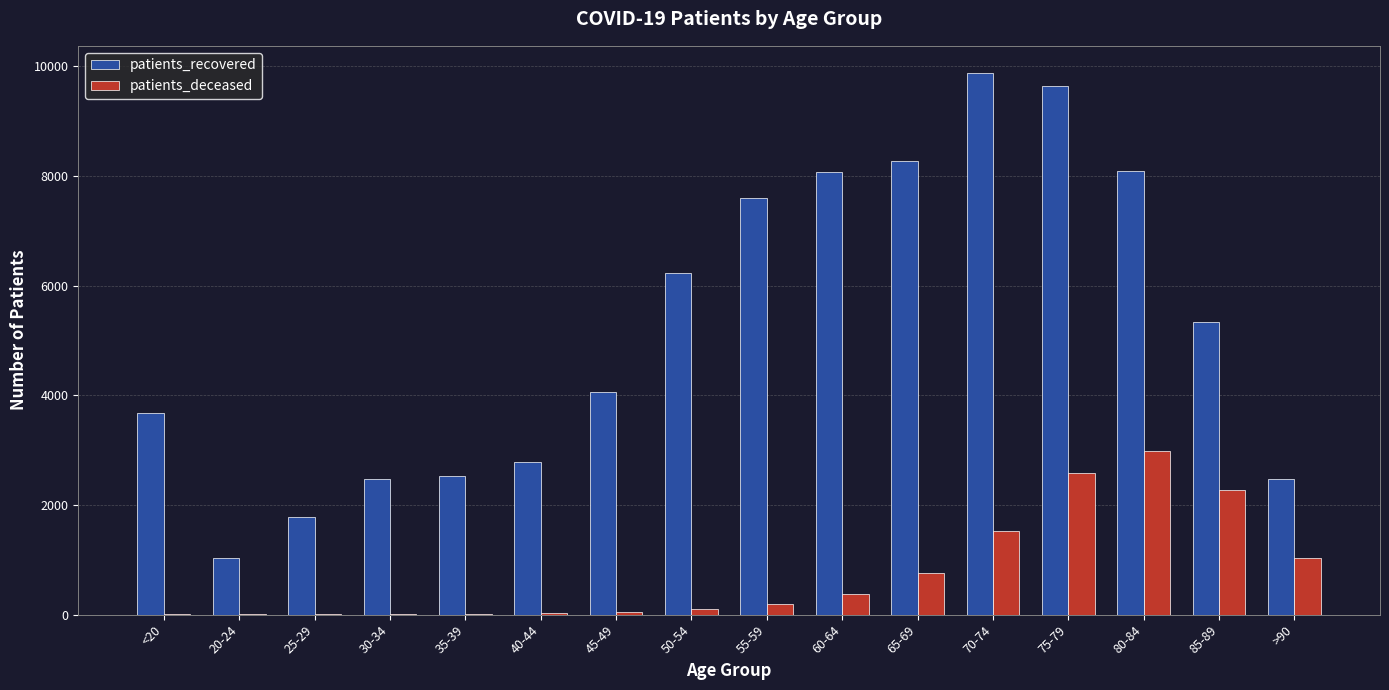

What is the maximum value for patients_recovered?

9879